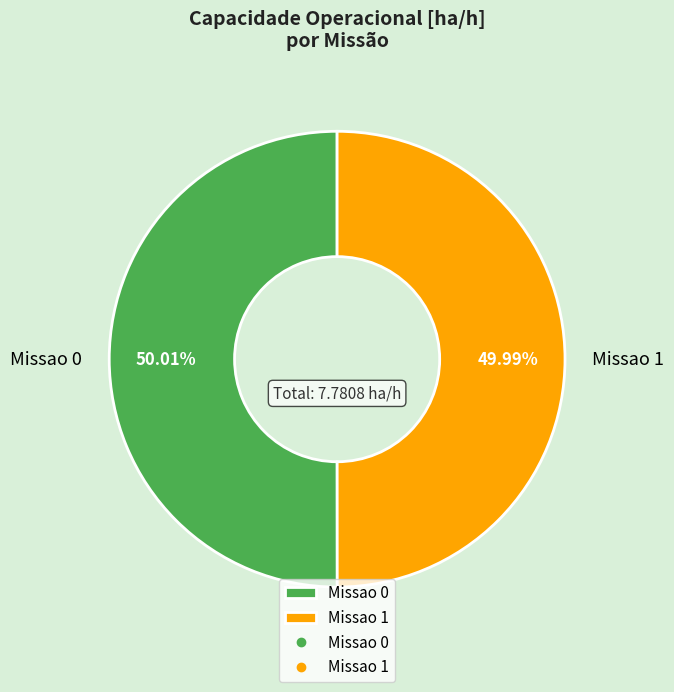

Combined, do Missao 0 and Missao 1 account for over 50%?

Yes